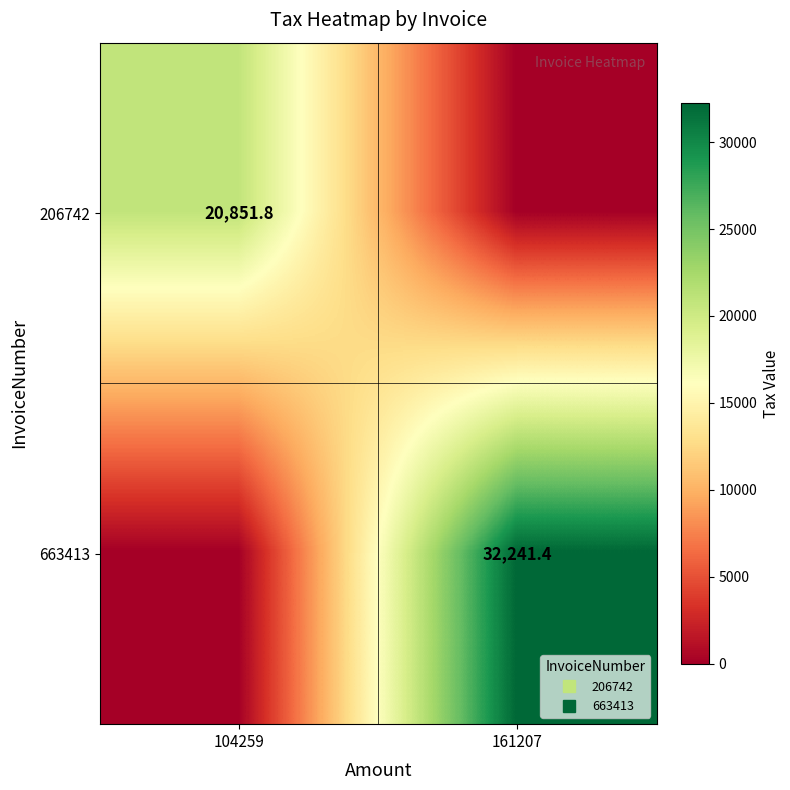

Which series has the largest total across all categories?

663413